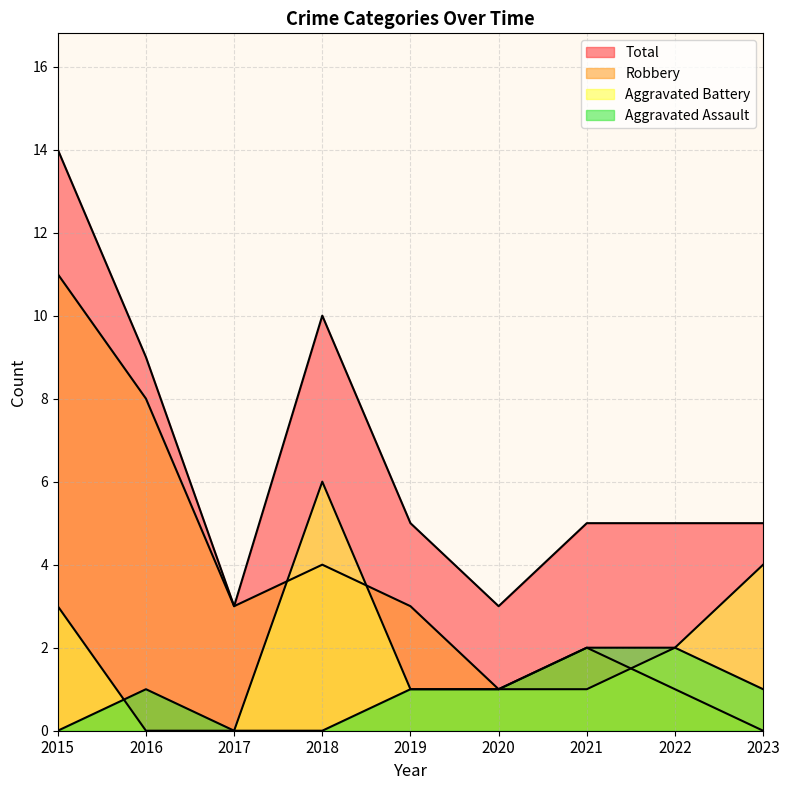

The Robbery series shows 0 at 2020. True or false?

False